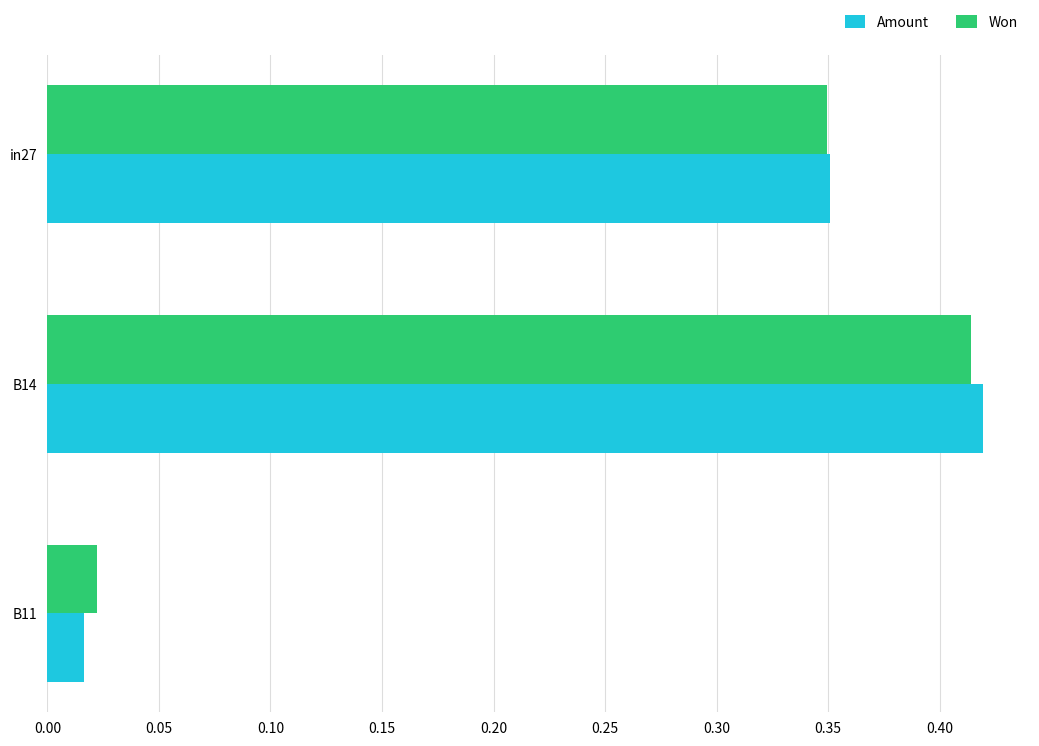

At how many categories does at least one series exceed 0?

3